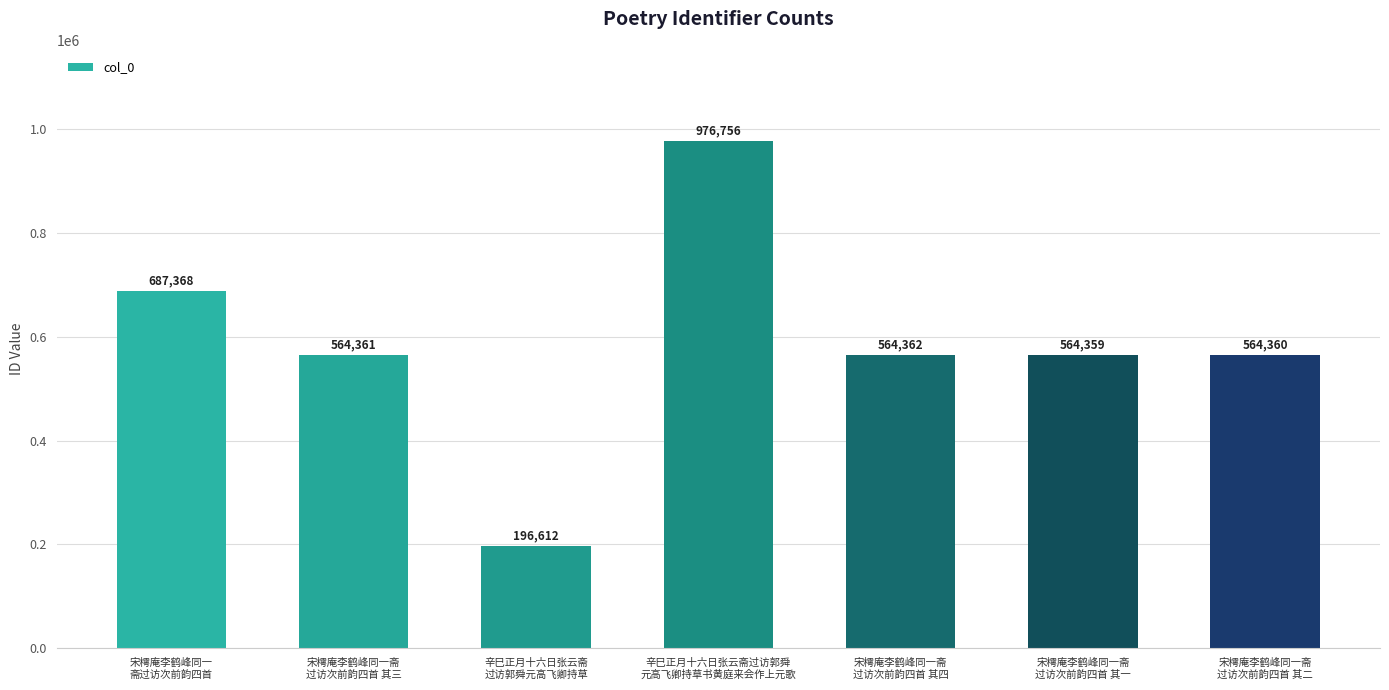

True or false: the data shows 564359 at 宋樗庵李鹤峰同一斋
过访次前韵四首 其一.

True